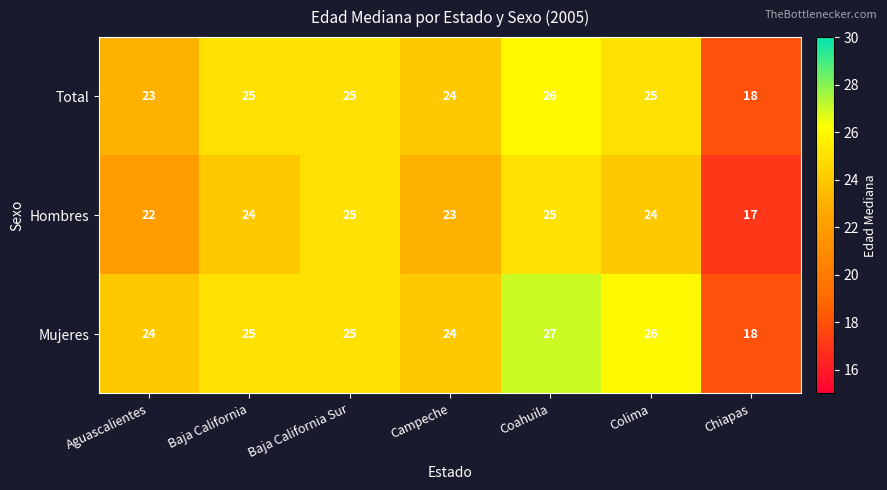

How many Mujeres values are between 24 and 26?

5